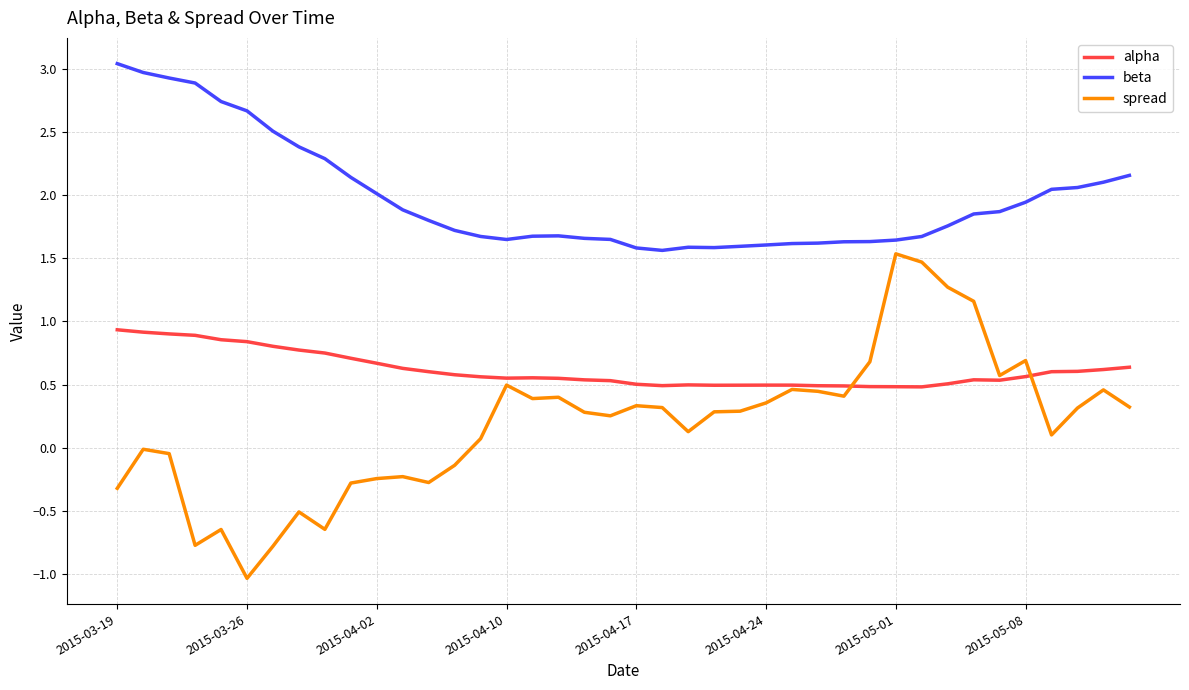

True or false: beta and alpha cross at least once.

False